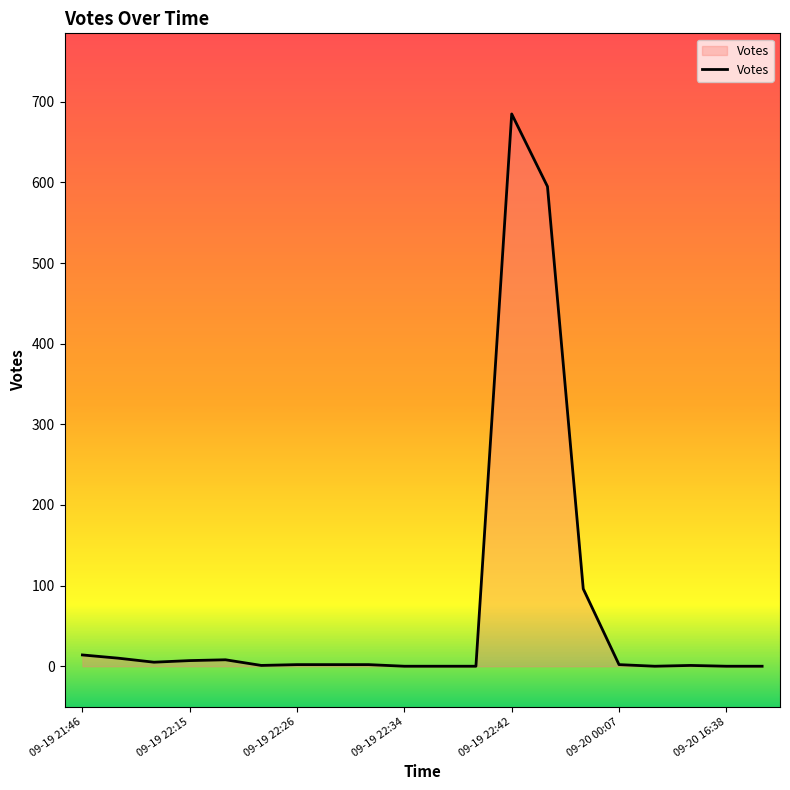

What is the difference between the maximum and minimum values?

685